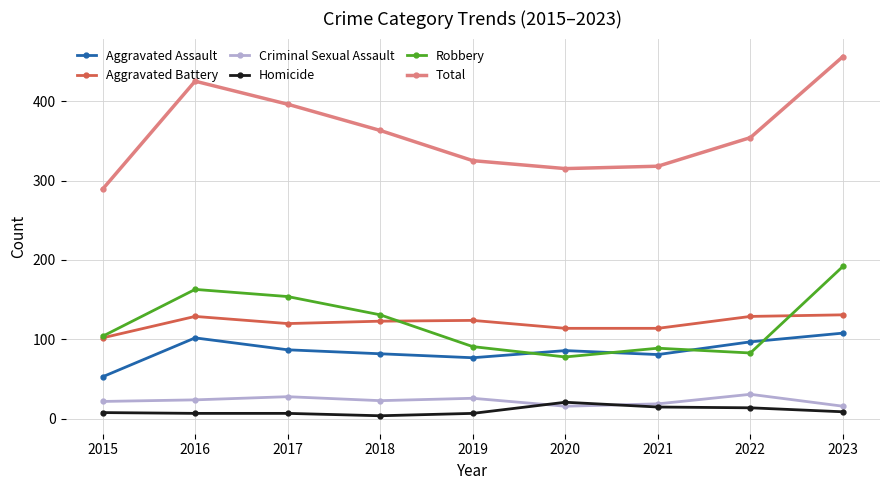

In Aggravated Assault, how many points are lower than both neighbors (excluding endpoints)?

2